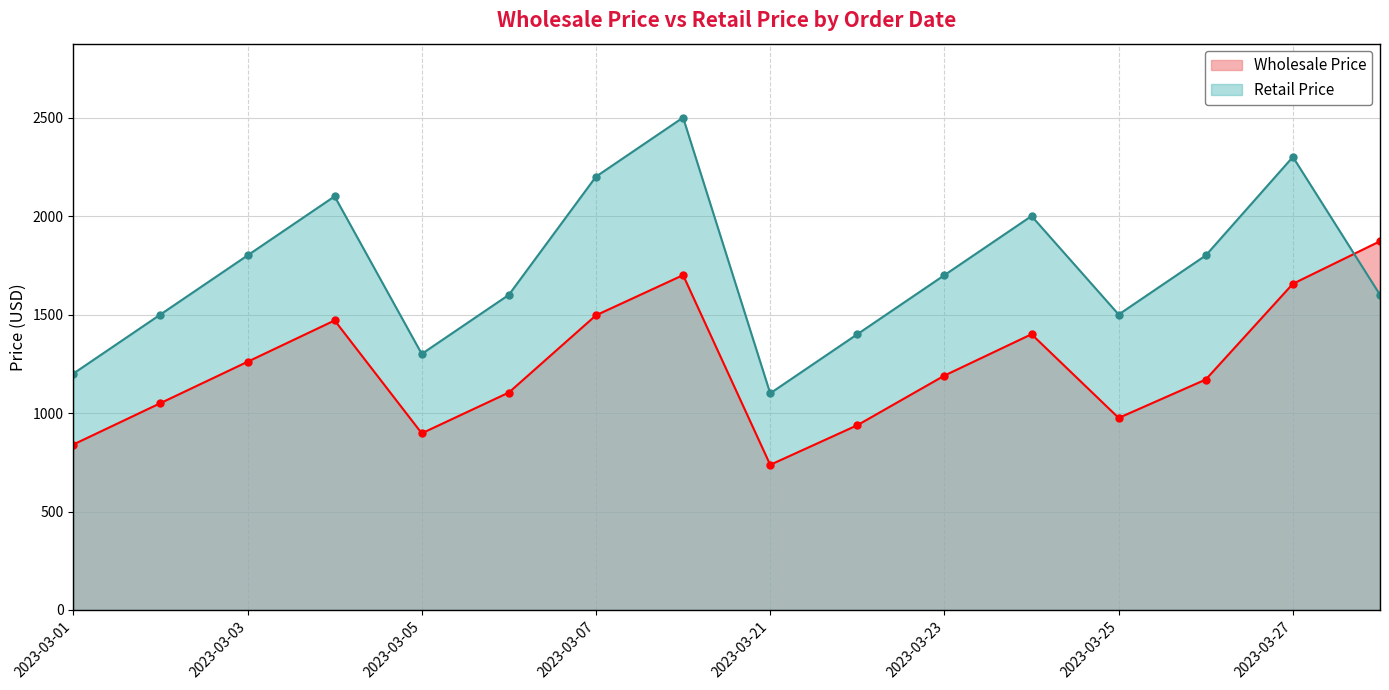

Count the number of categories in the chart.

16